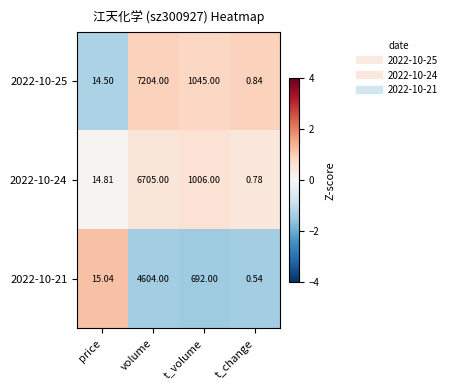

At which label does 2022-10-25 reach its peak?

volume